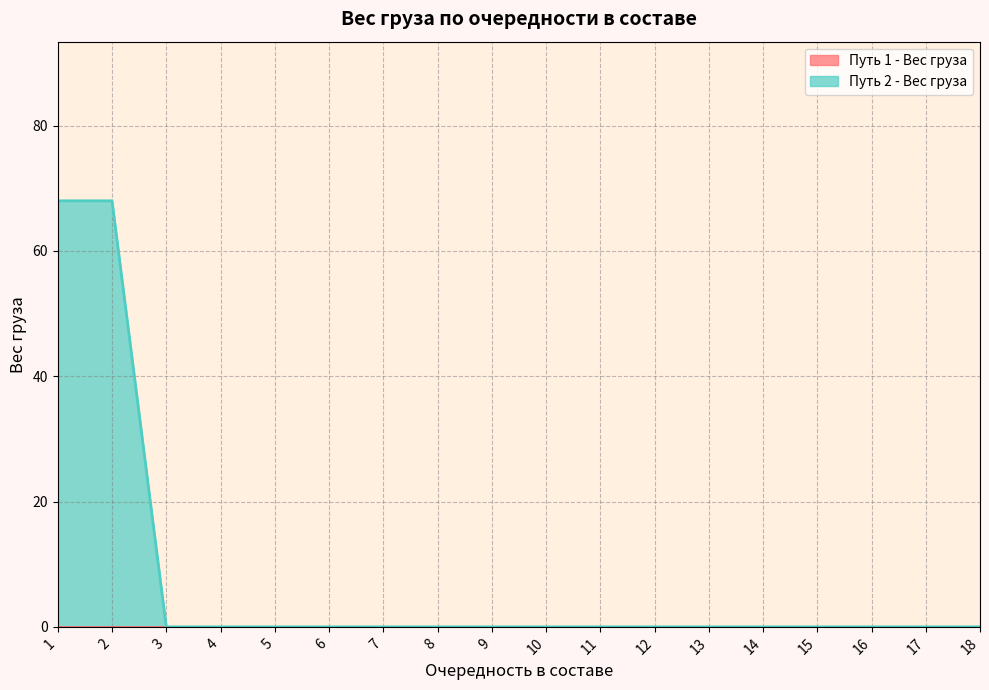

At which category does the chart reach its minimum across all series?

1